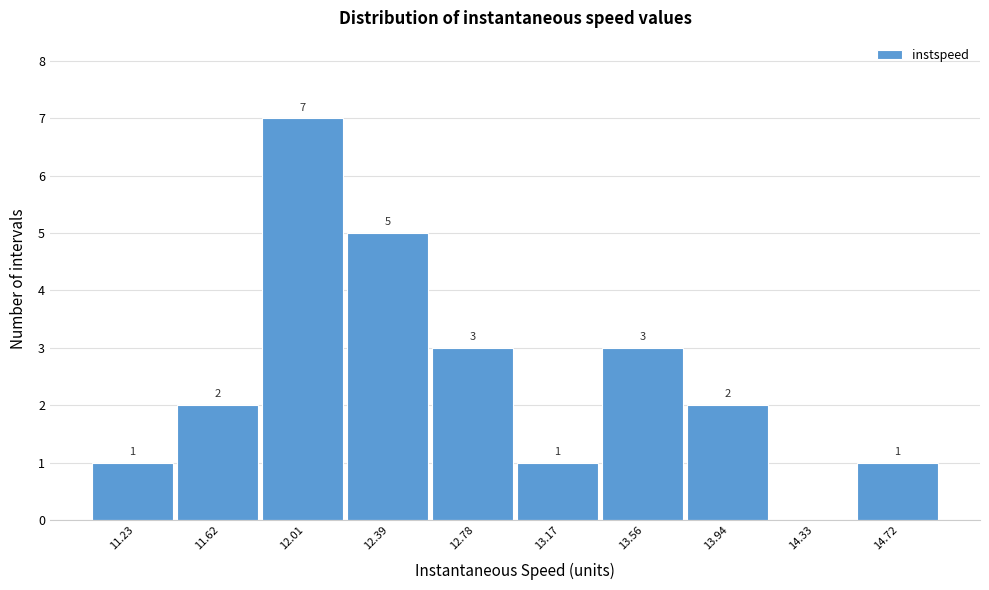

Reading left to right, list all the values displayed in this chart.

11.23=1	11.62=2	12.01=7	12.39=5	12.78=3	13.17=1	13.56=3	13.94=2	14.33=0	14.72=1